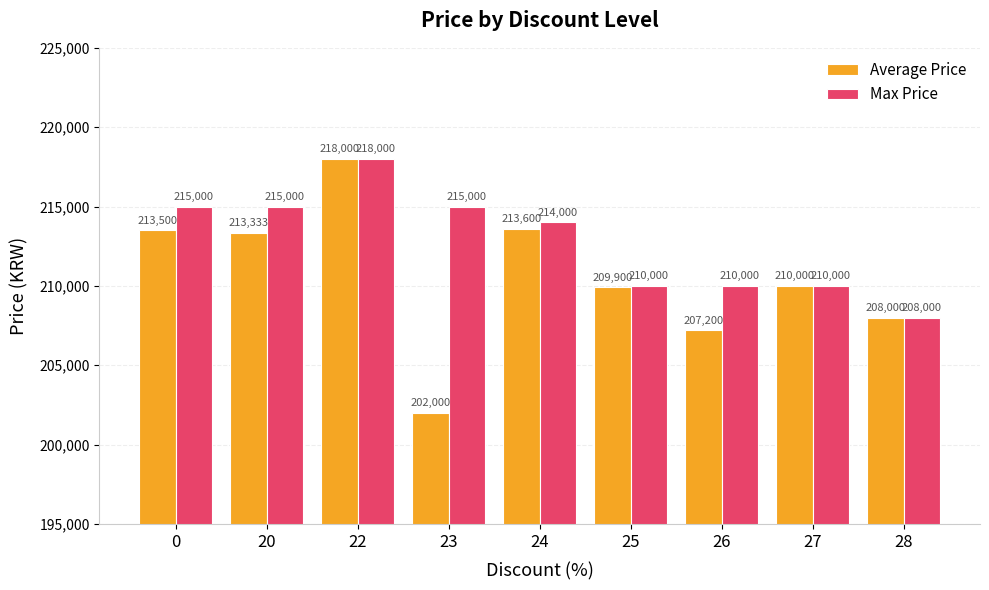

How many groups of bars are there?

9